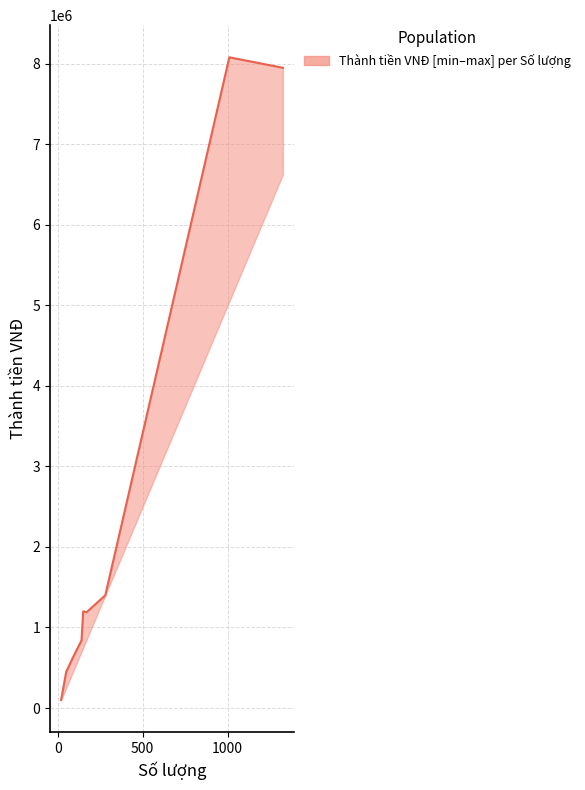

Between 1000 and 0, which is larger?

1000